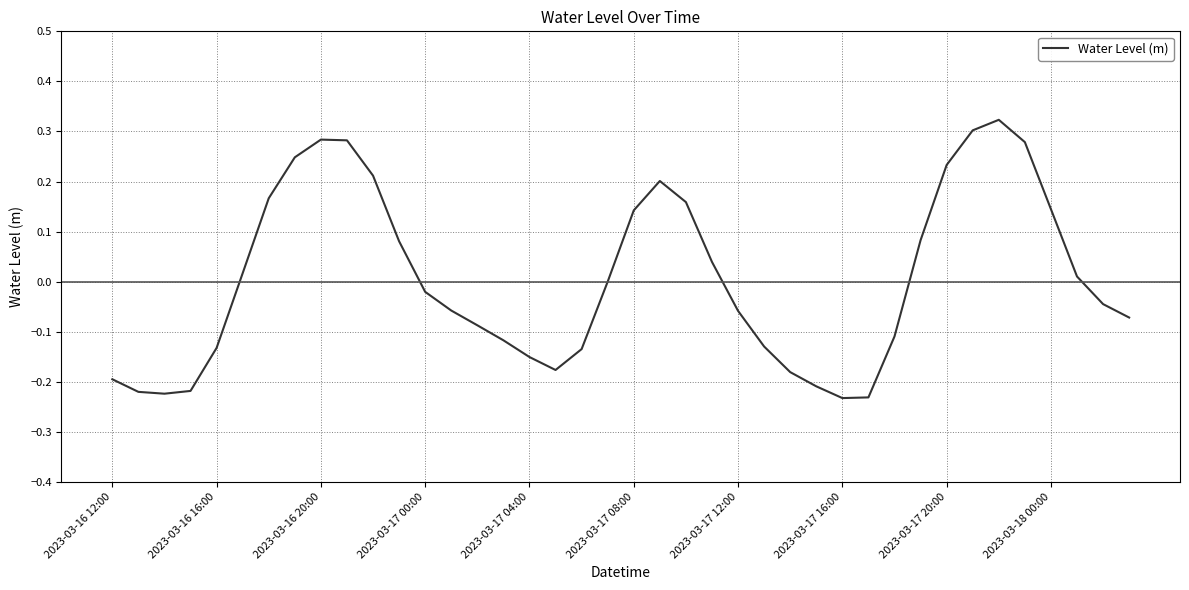

What is the difference between the maximum and minimum values?

0.6